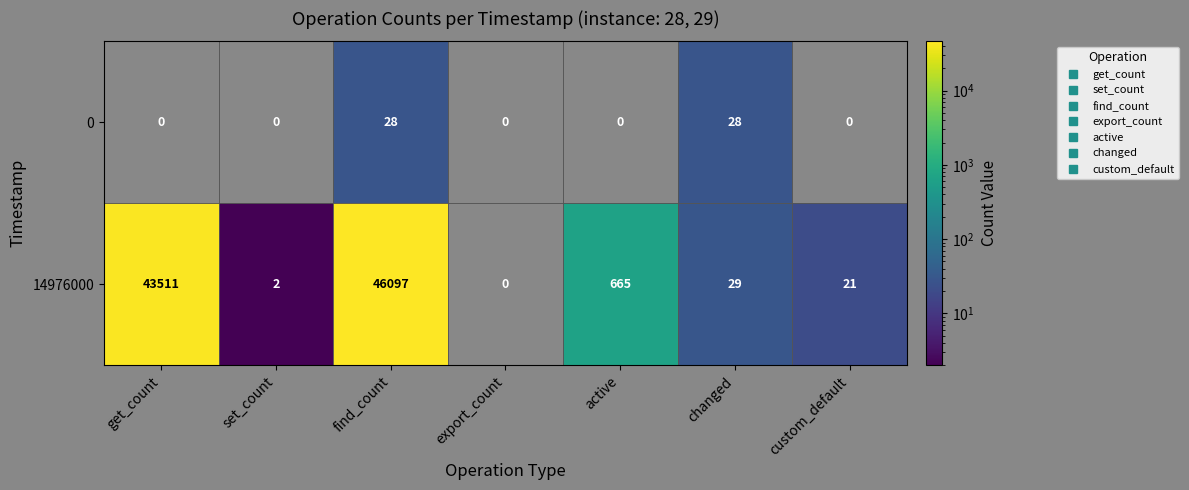

Which series has the largest total across all categories?

14976000